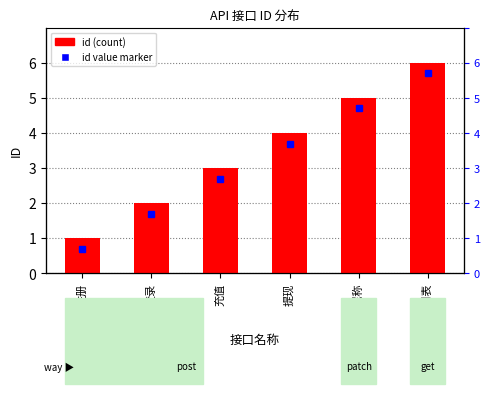

Between 项目列表 and 注册, which is larger?

项目列表